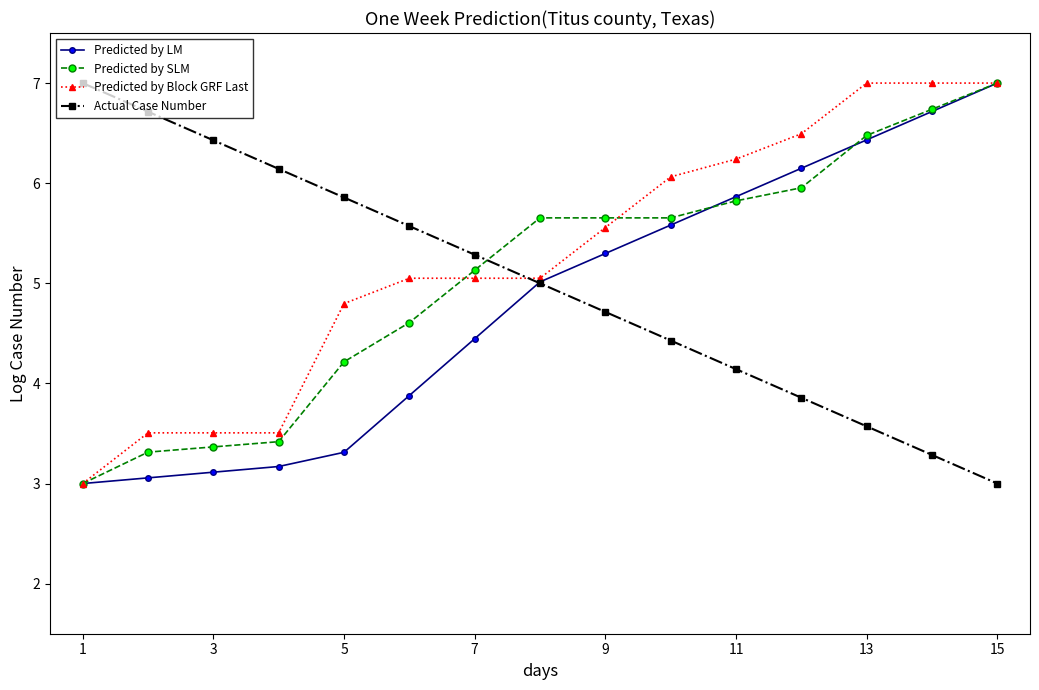

True or false: Actual Case Number has more than 2 points higher than both neighbors.

False